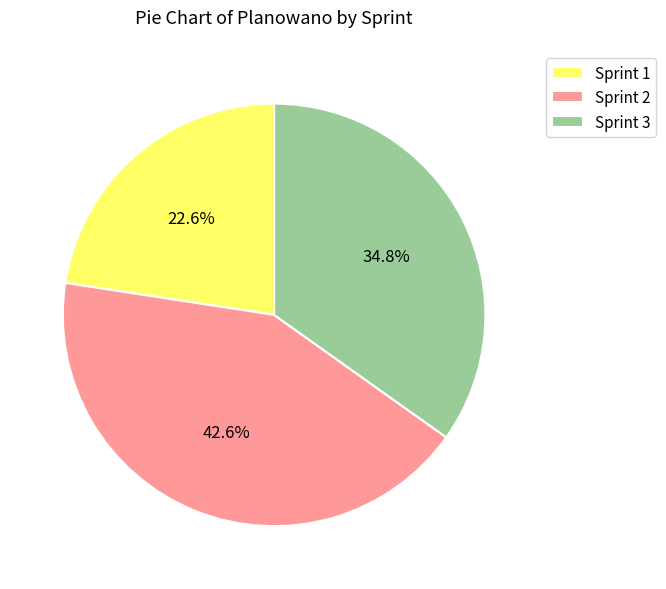

What is the ratio of the value at Sprint 3 to the value at Sprint 2?

0.8